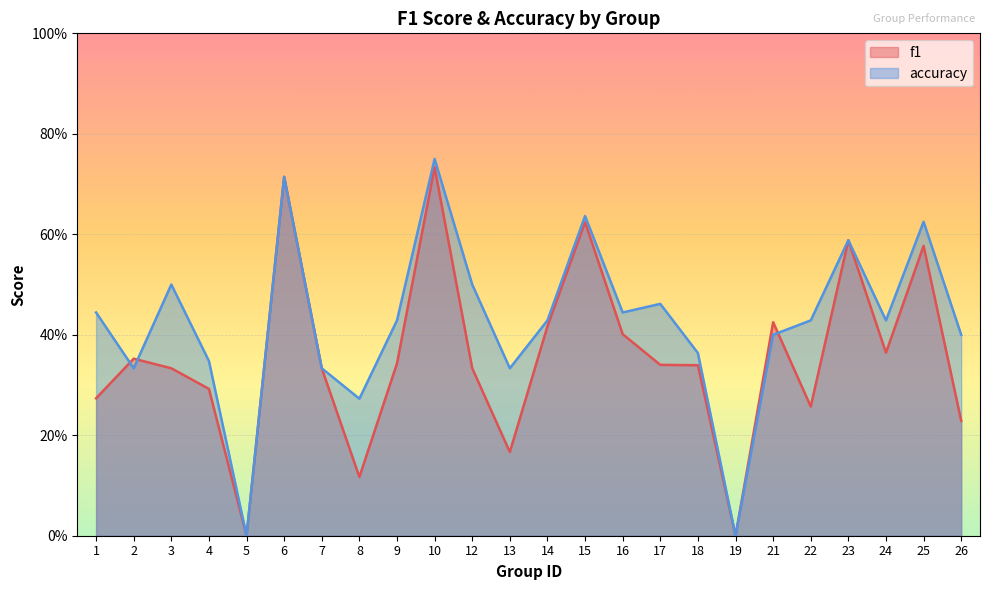

Does the chart display data point markers on the line(s)?

No